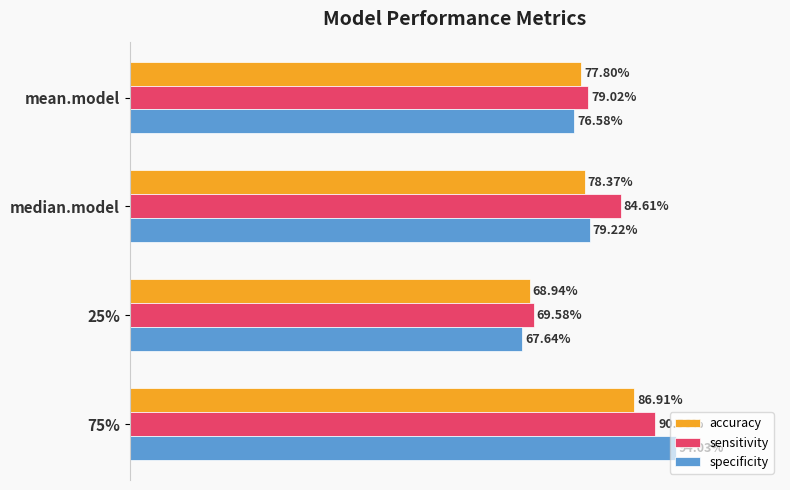

What are all the series names shown in the legend?

accuracy, sensitivity, specificity